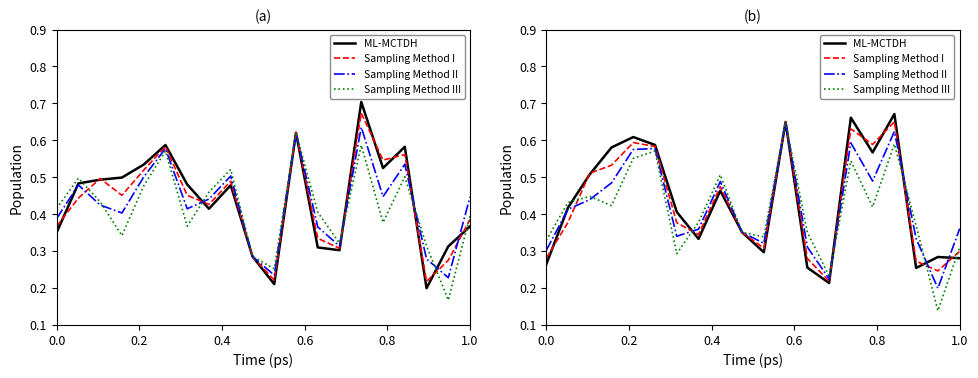

Which series has the largest total across all categories?

ML-MCTDH